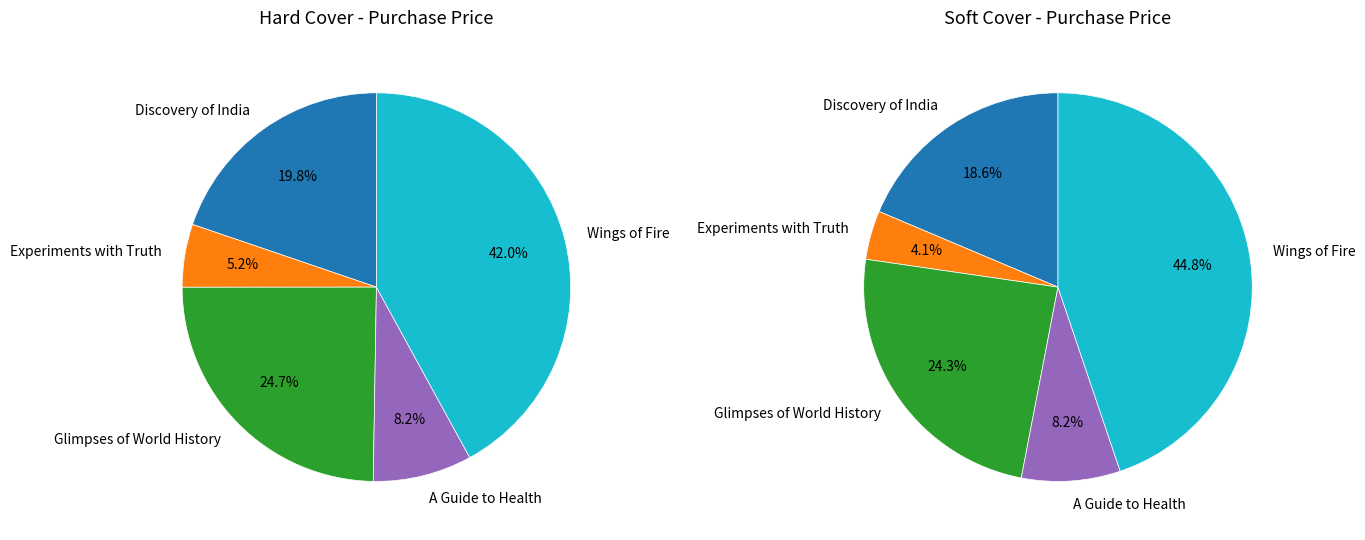

Which category has the smallest portion of the pie?

The Story of my Experiments with Truth